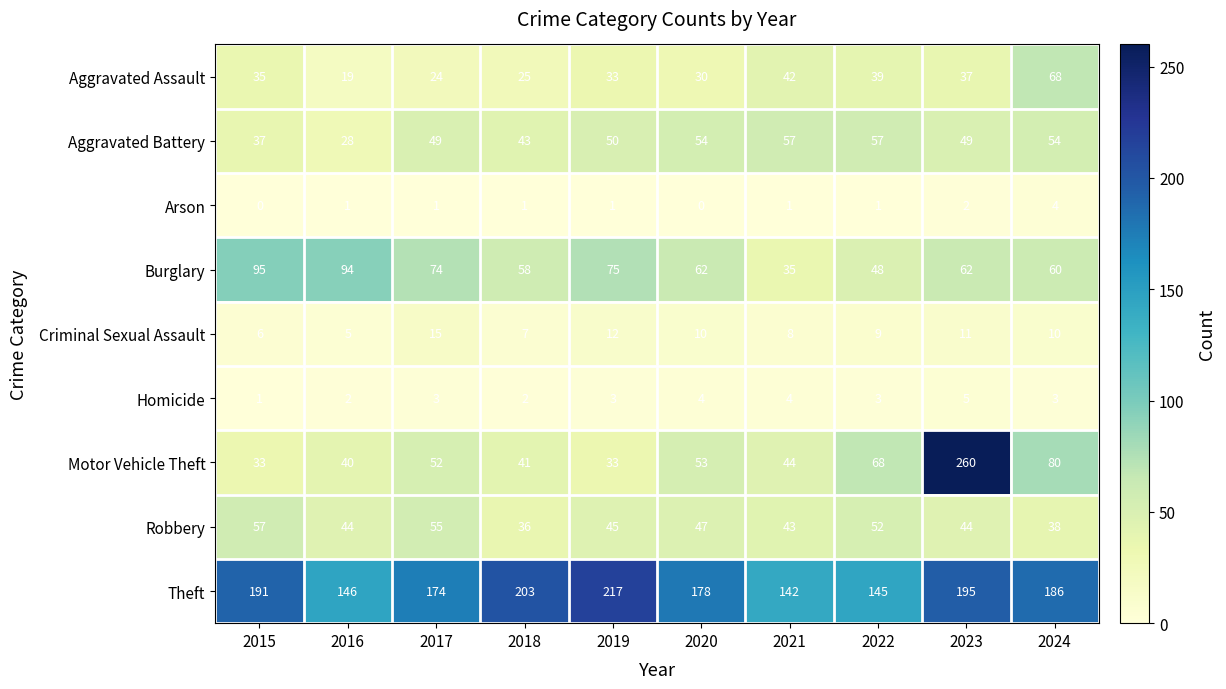

Between 2020 and 2022, which series saw the biggest shift?

Theft